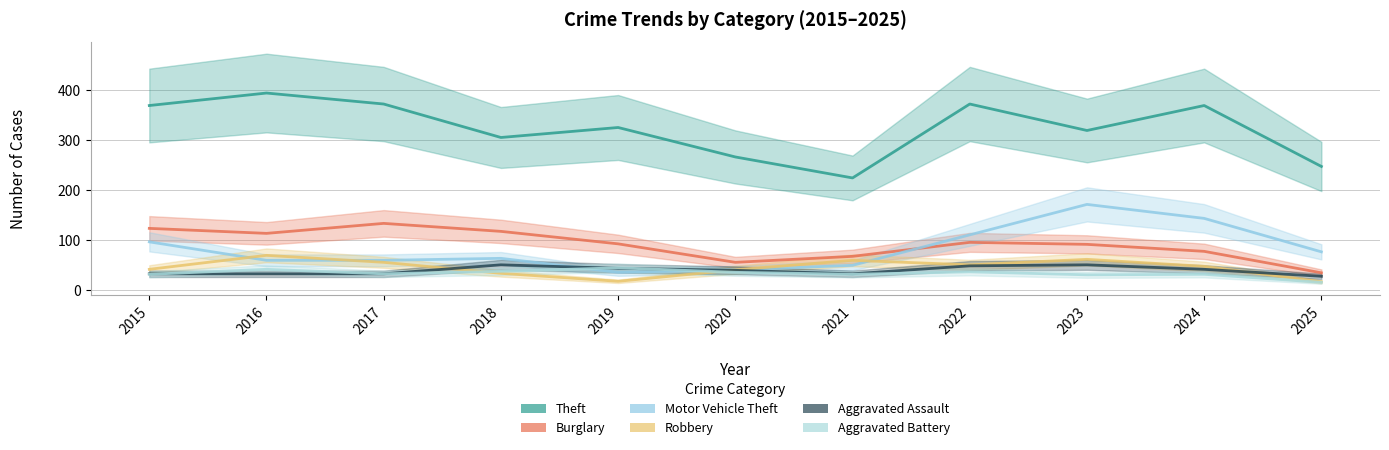

The Motor Vehicle Theft series shows 143 at 2024. True or false?

True